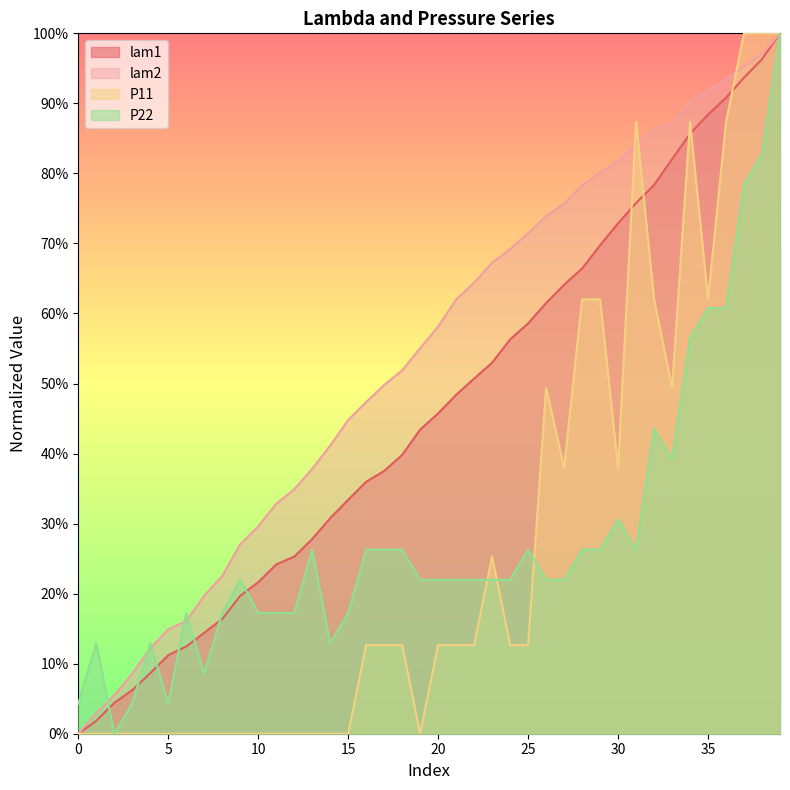

Reading left to right, extract all data points from this chart.

lam1: 0=0.0	1=0.0	2=0.0	3=0.1	4=0.1	5=0.1	6=0.1	7=0.1	8=0.2	9=0.2	10=0.2	11=0.2	12=0.3	13=0.3	14=0.3	15=0.3	16=0.4	17=0.4	18=0.4	19=0.4	20=0.5	21=0.5	22=0.5	23=0.5	24=0.6	25=0.6	26=0.6	27=0.6	28=0.7	29=0.7	30=0.7	31=0.8	32=0.8	33=0.8	34=0.9	35=0.9	36=0.9	37=0.9	38=1.0	39=1.0
lam2: 0=0.0	1=0.0	2=0.1	3=0.1	4=0.1	5=0.1	6=0.2	7=0.2	8=0.2	9=0.3	10=0.3	11=0.3	12=0.3	13=0.4	14=0.4	15=0.4	16=0.5	17=0.5	18=0.5	19=0.6	20=0.6	21=0.6	22=0.6	23=0.7	24=0.7	25=0.7	26=0.7	27=0.8	28=0.8	29=0.8	30=0.8	31=0.8	32=0.9	33=0.9	34=0.9	35=0.9	36=0.9	37=1.0	38=1.0	39=1.0
P11: 0=0.0	1=0.0	2=0.0	3=0.0	4=0.0	5=0.0	6=0.0	7=0.0	8=0.0	9=0.0	10=0.0	11=0.0	12=0.0	13=0.0	14=0.0	15=0.0	16=0.1	17=0.1	18=0.1	19=0.0	20=0.1	21=0.1	22=0.1	23=0.3	24=0.1	25=0.1	26=0.5	27=0.4	28=0.6	29=0.6	30=0.4	31=0.9	32=0.6	33=0.5	34=0.9	35=0.6	36=0.9	37=1.0	38=1.0	39=1.0
P22: 0=0.0	1=0.1	2=0.0	3=0.0	4=0.1	5=0.0	6=0.2	7=0.1	8=0.2	9=0.2	10=0.2	11=0.2	12=0.2	13=0.3	14=0.1	15=0.2	16=0.3	17=0.3	18=0.3	19=0.2	20=0.2	21=0.2	22=0.2	23=0.2	24=0.2	25=0.3	26=0.2	27=0.2	28=0.3	29=0.3	30=0.3	31=0.3	32=0.4	33=0.4	34=0.6	35=0.6	36=0.6	37=0.8	38=0.8	39=1.0